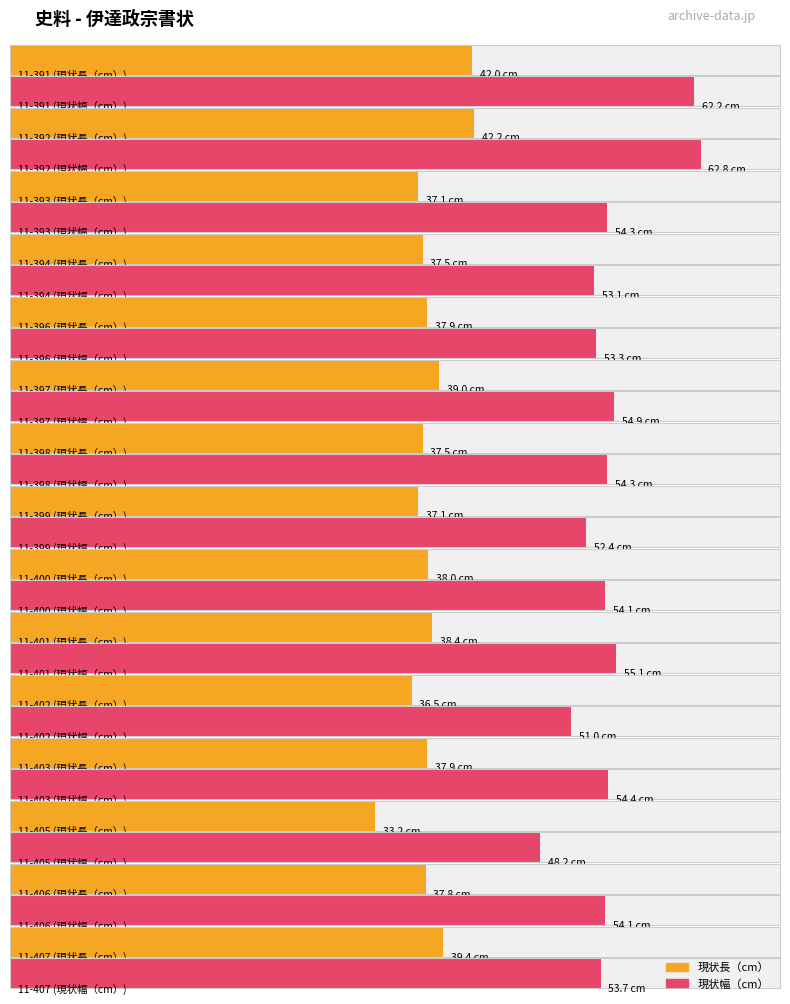

Rank the categories by 現状幅（cm） value from highest to lowest.

11-392, 11-391, 11-401, 11-397, 11-403, 11-393, 11-398, 11-400, 11-406, 11-407, 11-396, 11-394, 11-399, 11-402, 11-405